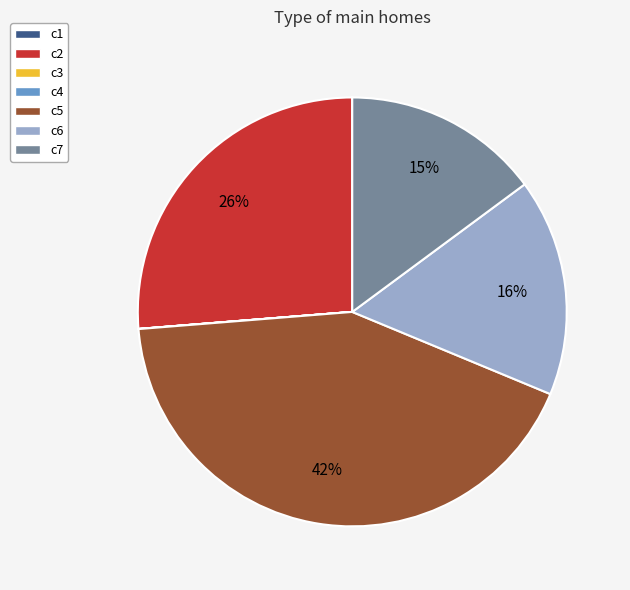

The c5 slice represents 42% of the pie. True or false?

True